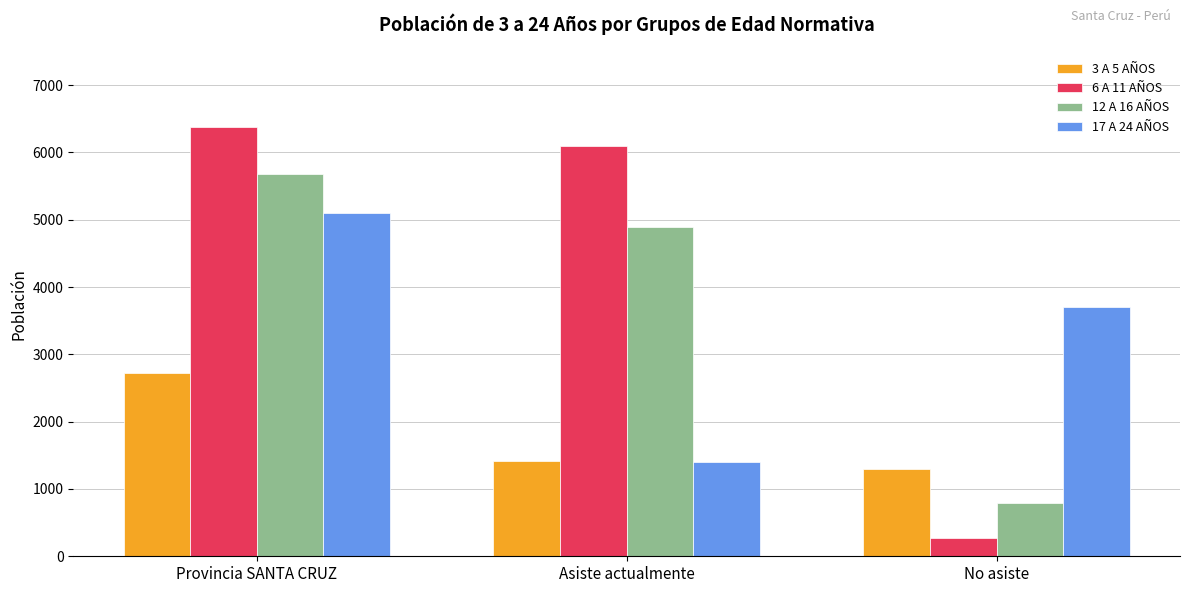

What is the label of the 3rd bar from the left?

No asiste